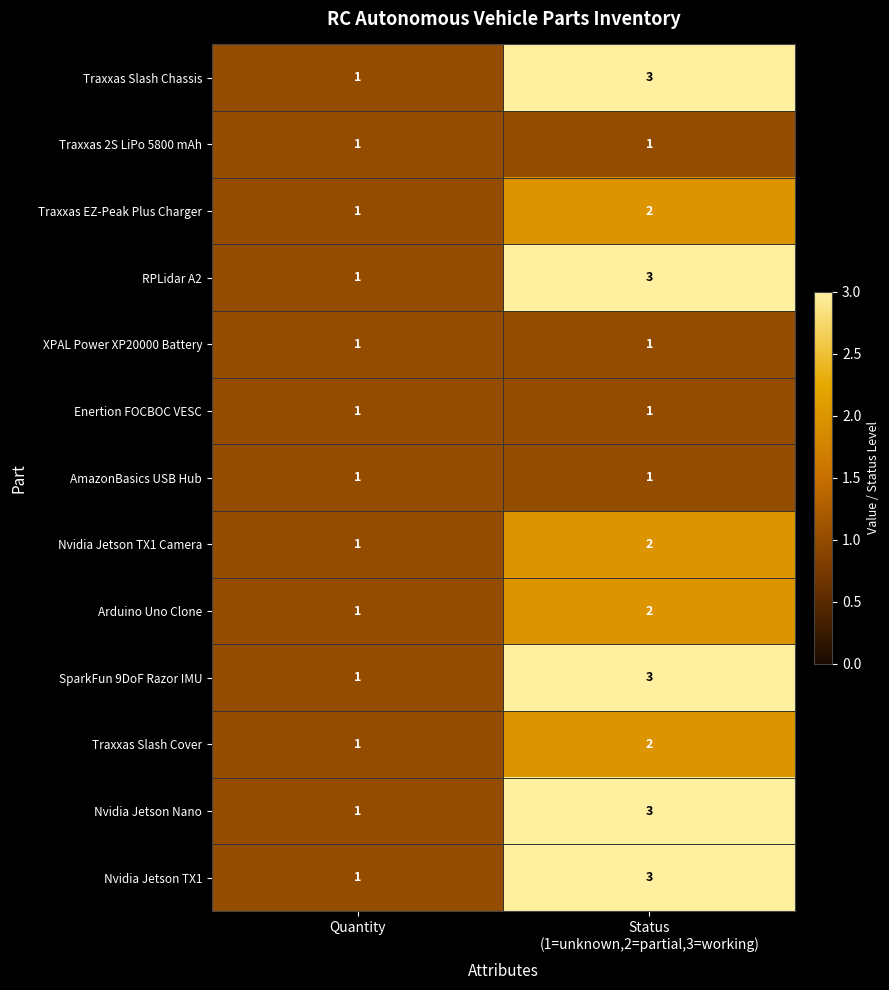

Where is SparkFun 9DoF Razor IMU nearest to the value 2?

Quantity